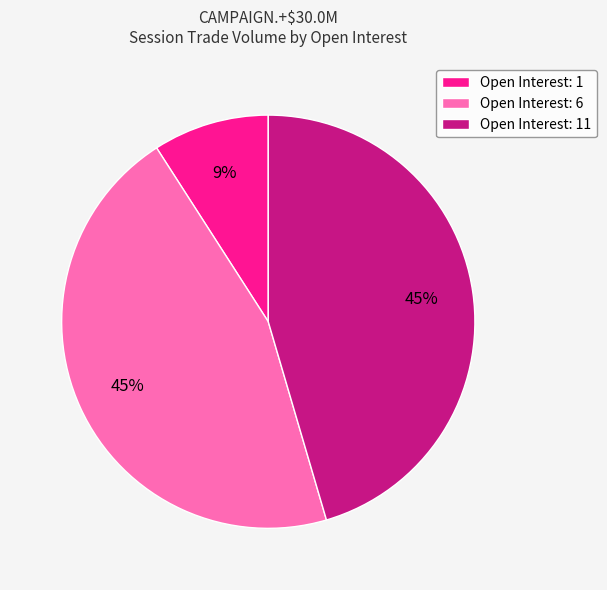

Which category has the smallest portion of the pie?

Open Interest: 1